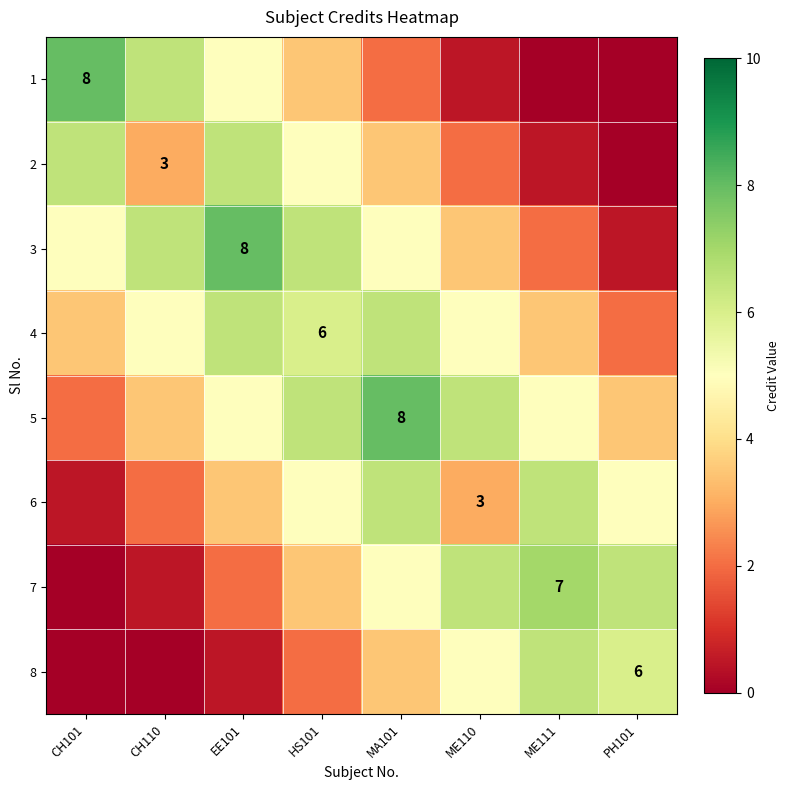

Which category has the highest value in the 8 series?

ME111